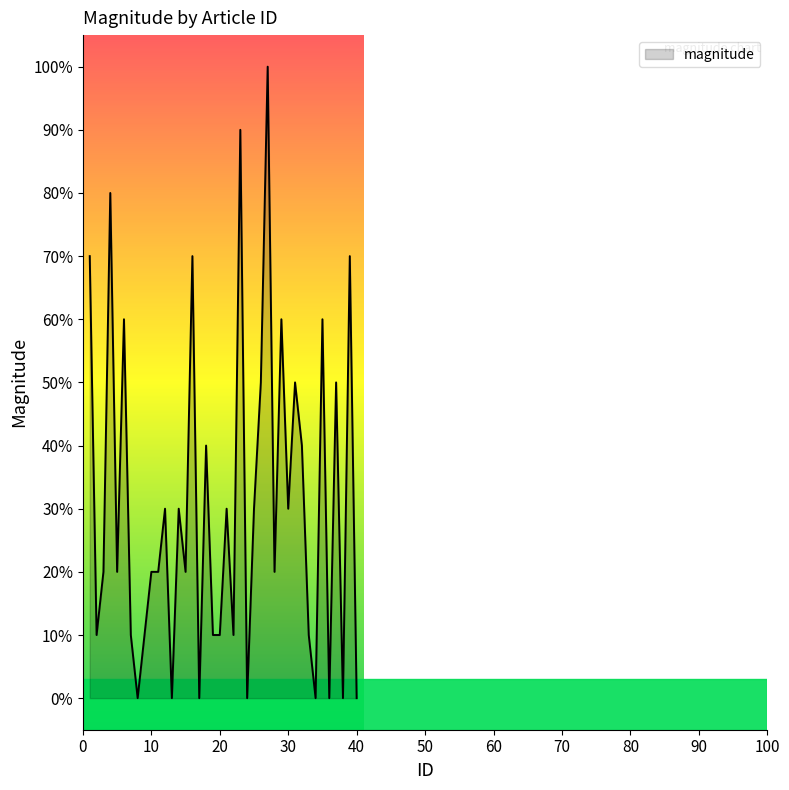

What is the greatest value displayed?

1.0